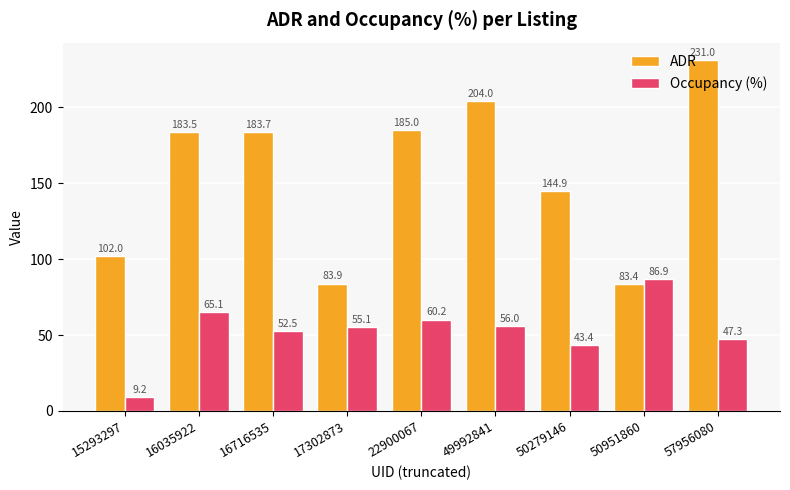

Reading left to right, what are all the values shown in this chart?

ADR: 102.0	183.5	183.7	83.9	185.0	204.0	144.9	83.4	231.0
Occupancy (%): 9.2	65.1	52.5	55.1	60.2	56.0	43.4	86.9	47.3